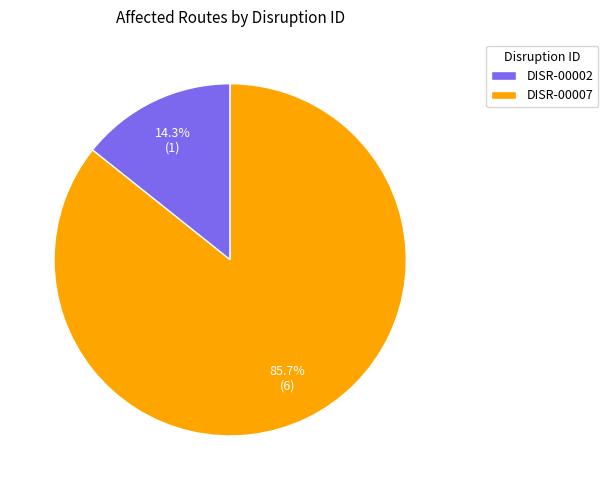

Which slice represents more than half of the pie?

DISR-00007